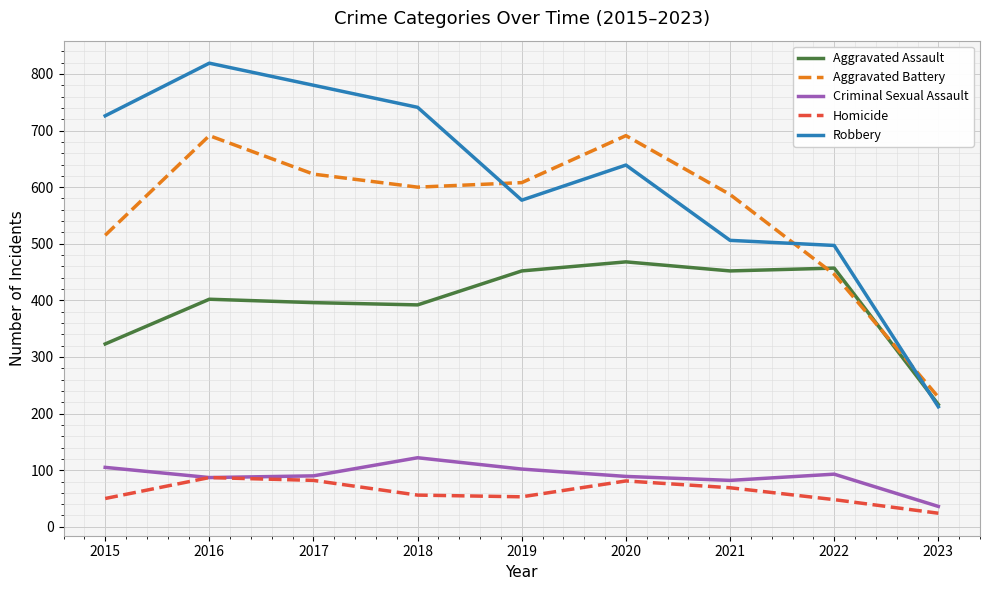

The value of Aggravated Assault at 2022 is 143. True or false?

False